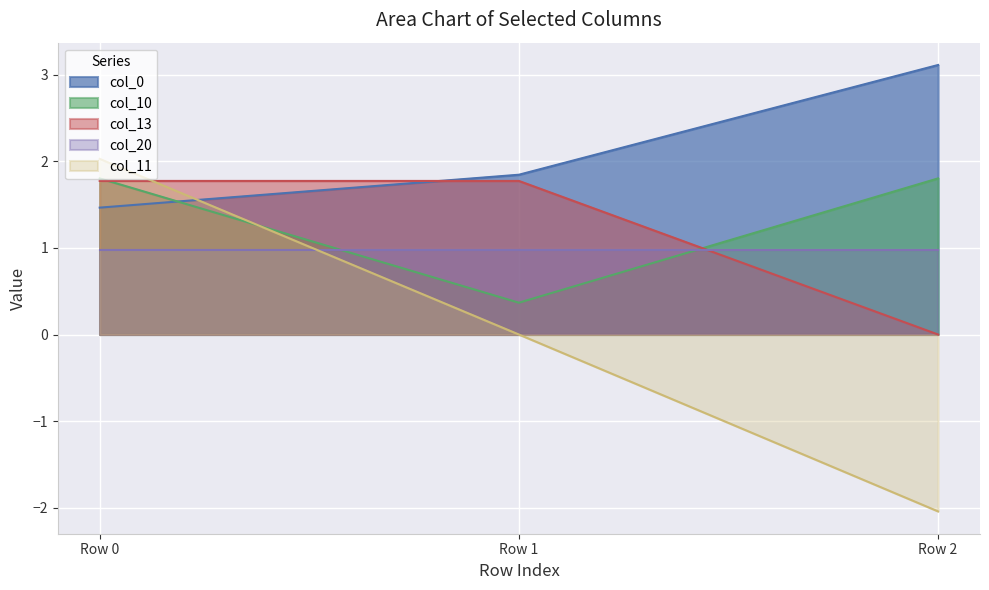

What is the difference between the maximum and minimum values in the col_11 series?

4.1